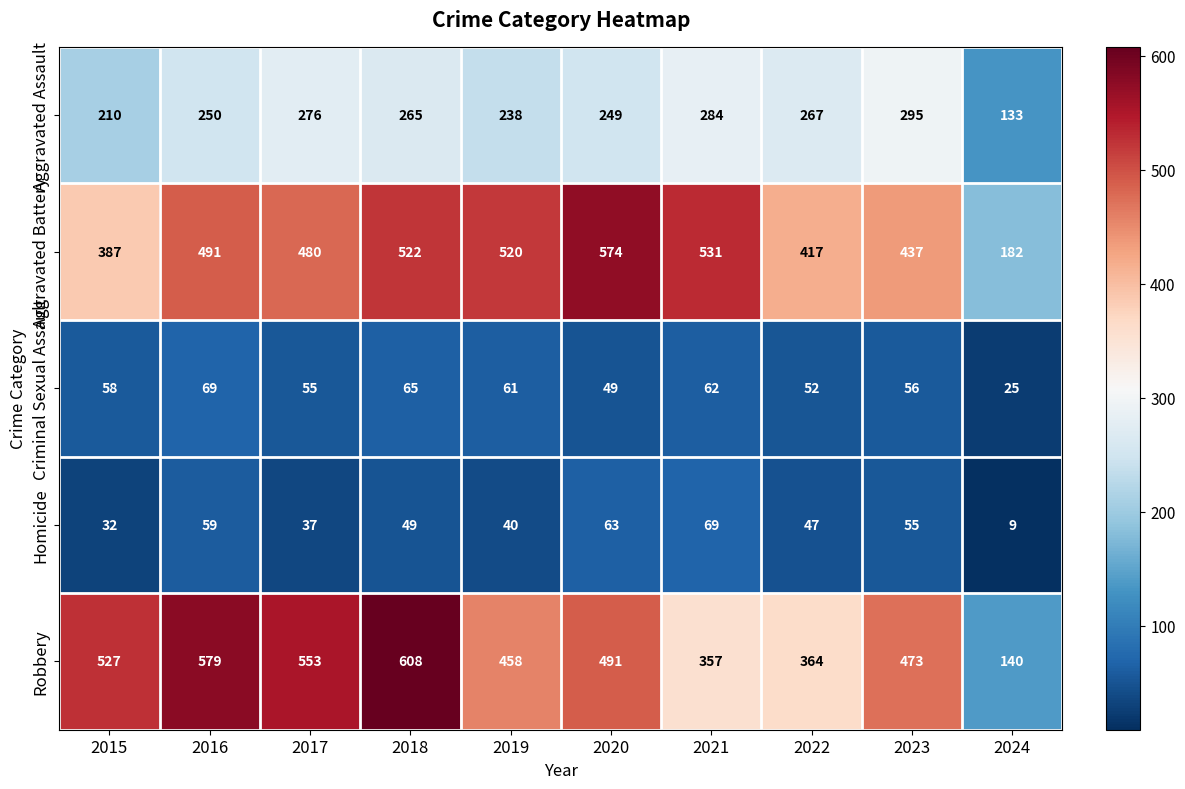

What value does the Robbery series have at 2022, to the nearest 5?

365